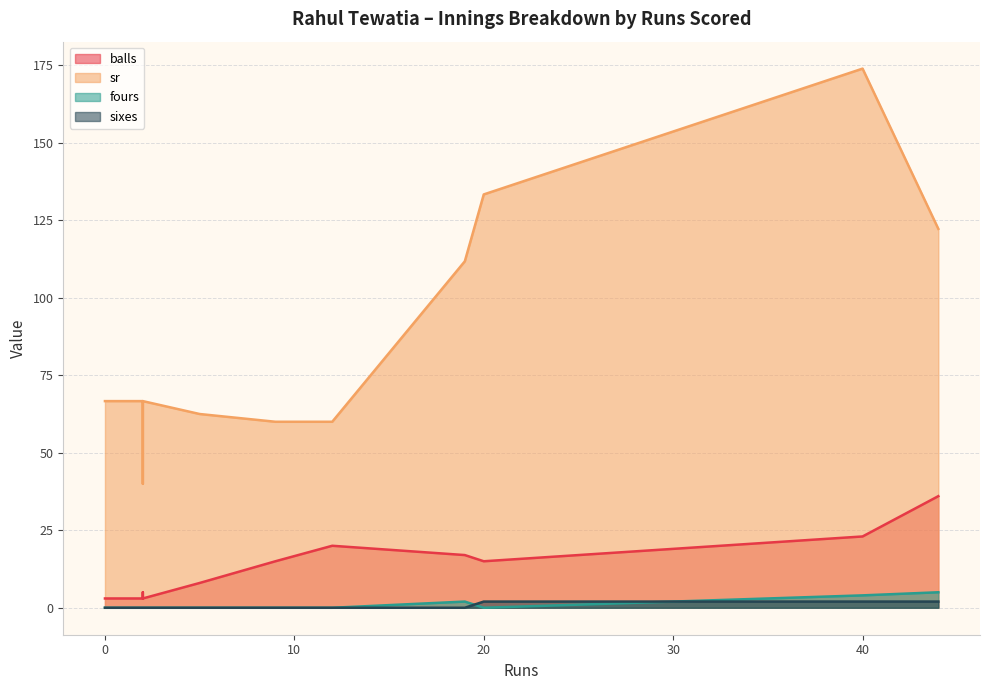

True or false: sr and balls intersect in this chart.

False